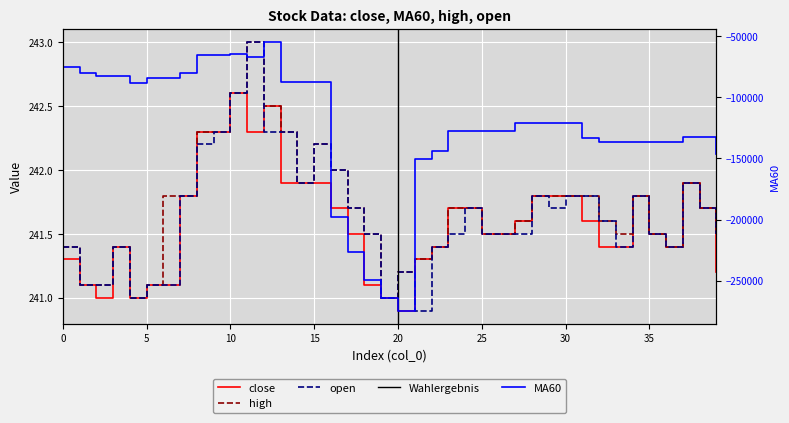

How many categories are shown in the chart?

40